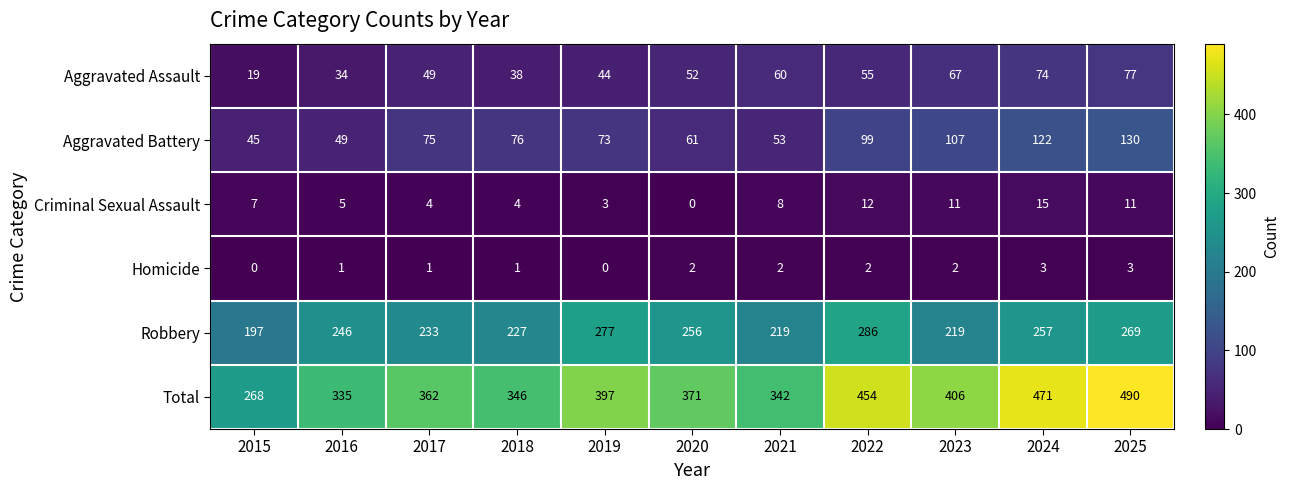

What is the difference between the highest and lowest values at 2018?

345